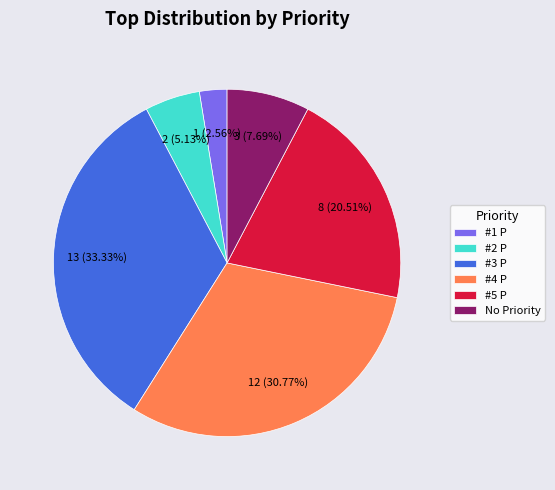

What is the smallest slice in the pie chart?

#1 P